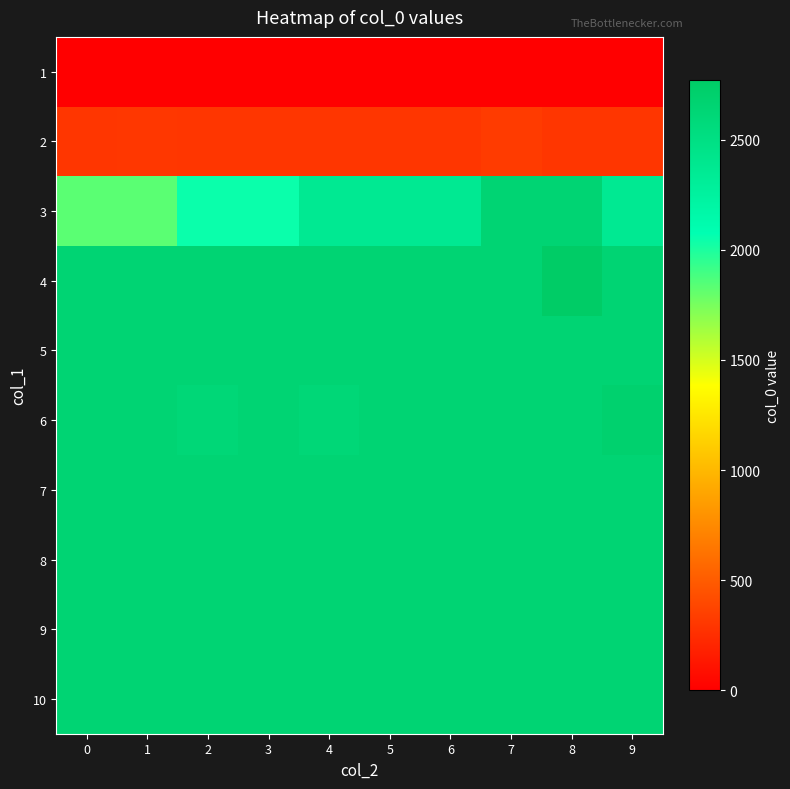

Reading left to right, extract all data points from this chart.

1: 0=6	1=8	2=9	3=3	4=2	5=1	6=4	7=0	8=7	9=5
2: 0=302	1=308	2=302	3=302	4=302	5=302	6=302	7=326	8=302	9=302
3: 0=1834	1=1834	2=2048	3=2048	4=2366	5=2366	6=2366	7=2650	8=2650	9=2366
4: 0=2650	1=2650	2=2650	3=2650	4=2650	5=2650	6=2650	7=2650	8=2770	9=2650
5: 0=2650	1=2650	2=2650	3=2650	4=2650	5=2650	6=2650	7=2650	8=2650	9=2650
6: 0=2650	1=2650	2=2606	3=2650	4=2606	5=2650	6=2650	7=2650	8=2650	9=2694
7: 0=2650	1=2650	2=2650	3=2650	4=2650	5=2650	6=2650	7=2650	8=2650	9=2650
8: 0=2650	1=2650	2=2650	3=2650	4=2650	5=2650	6=2650	7=2650	8=2650	9=2650
9: 0=2650	1=2650	2=2650	3=2650	4=2650	5=2650	6=2650	7=2650	8=2650	9=2650
10: 0=2650	1=2650	2=2650	3=2650	4=2650	5=2650	6=2650	7=2650	8=2650	9=2650